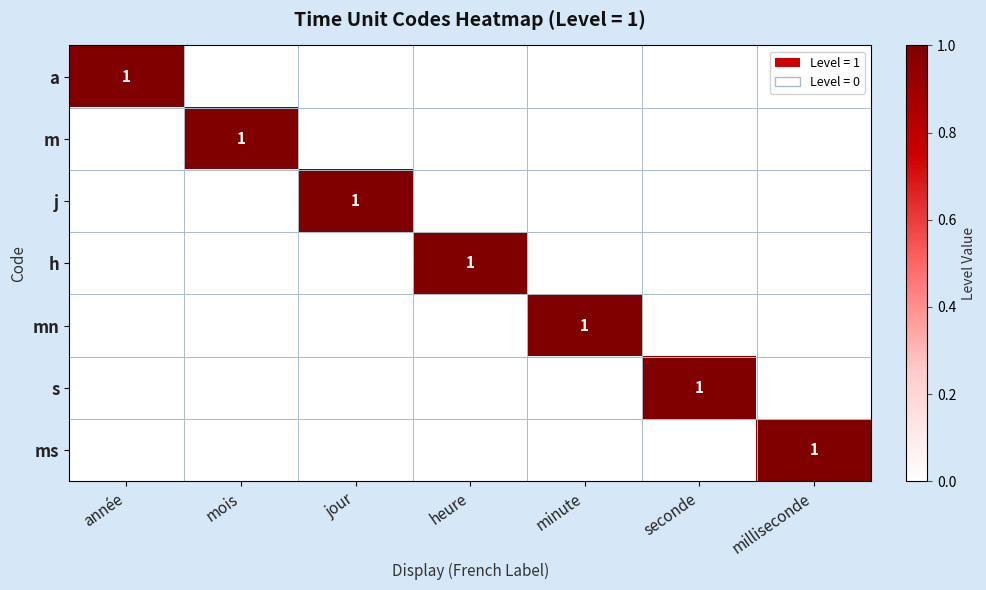

What is the total value across all series at milliseconde?

1